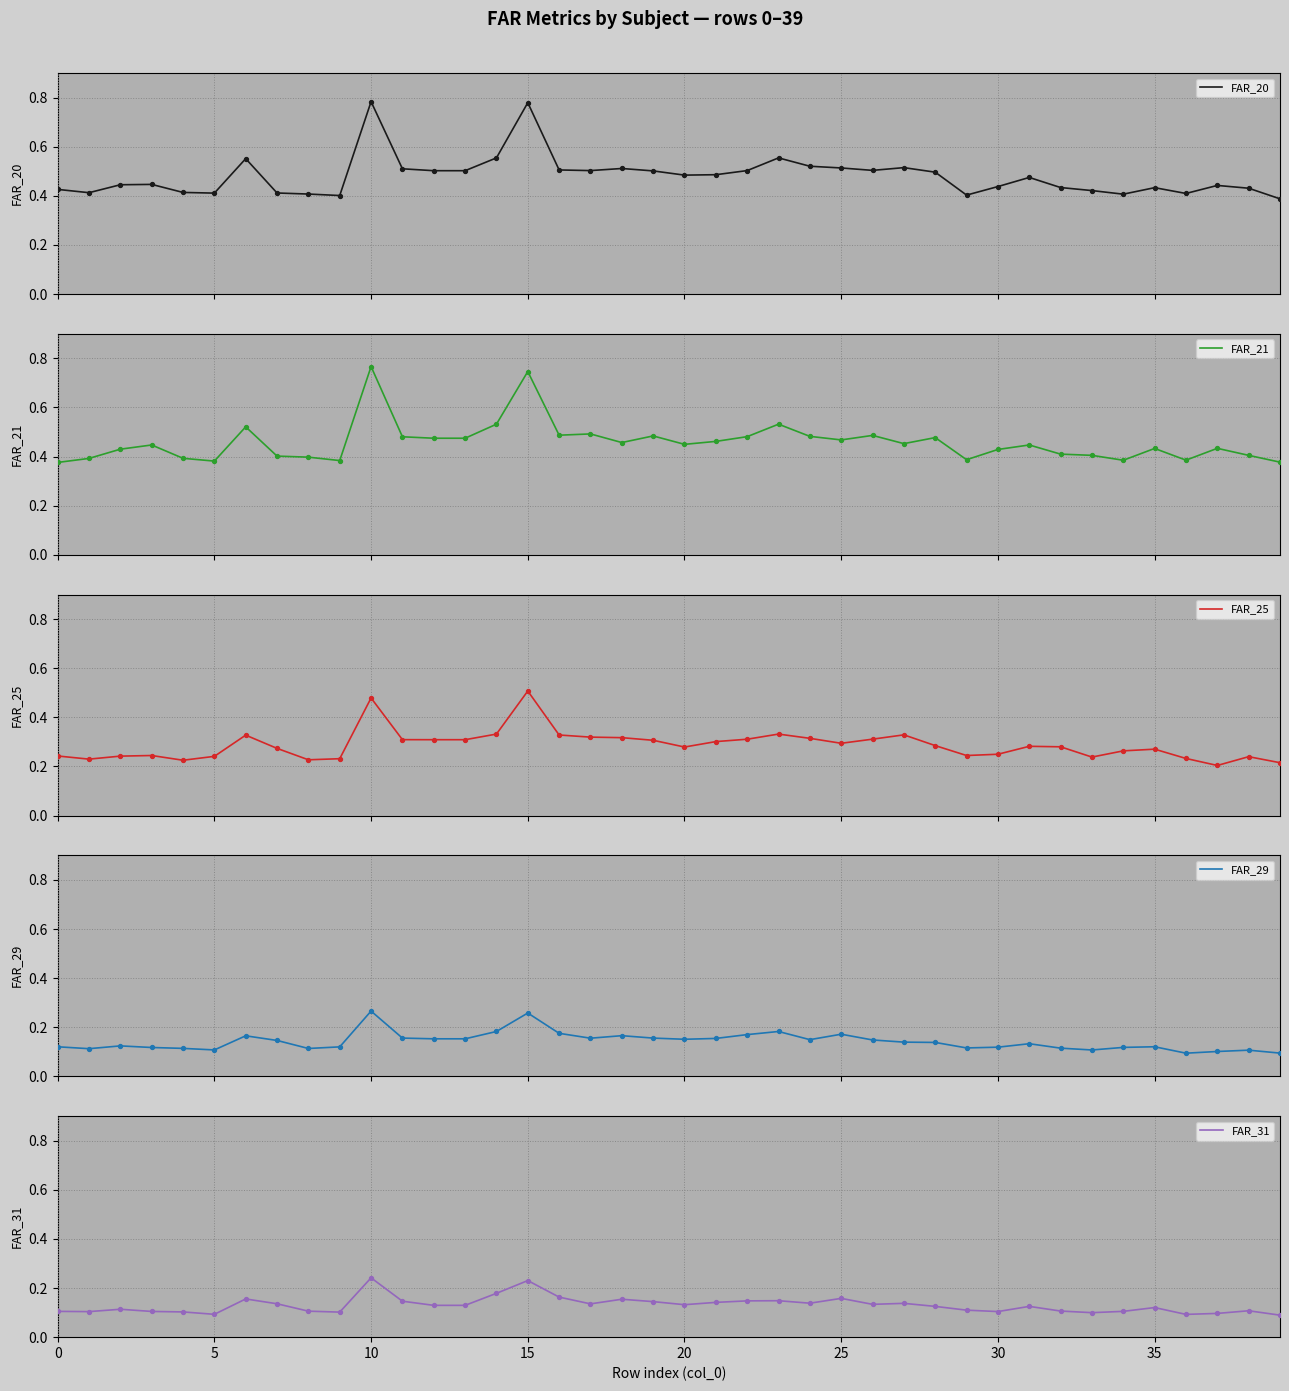

Which series has the widest spread of Y values?

FAR_20